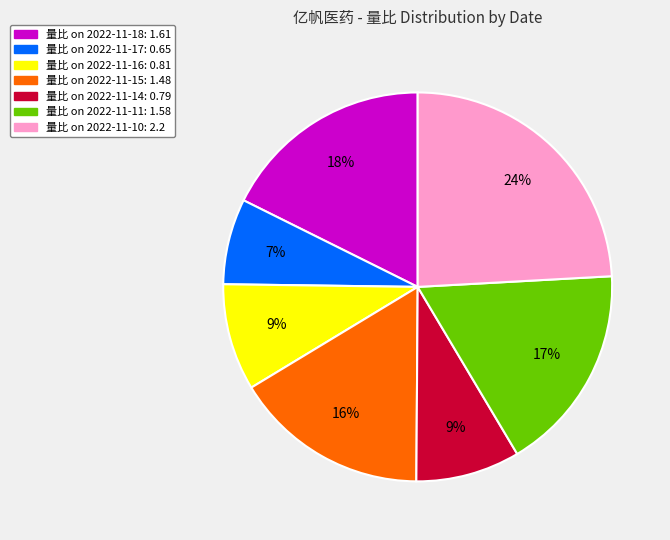

To the nearest percent, what is the difference between the largest and smallest slice percentages?

17%